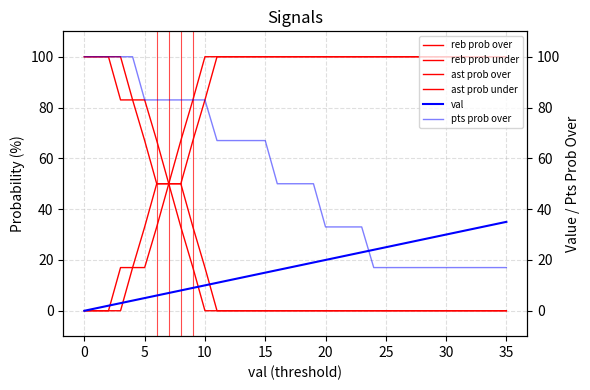

True or false: reb prob under and ast prob under cross at least once.

False